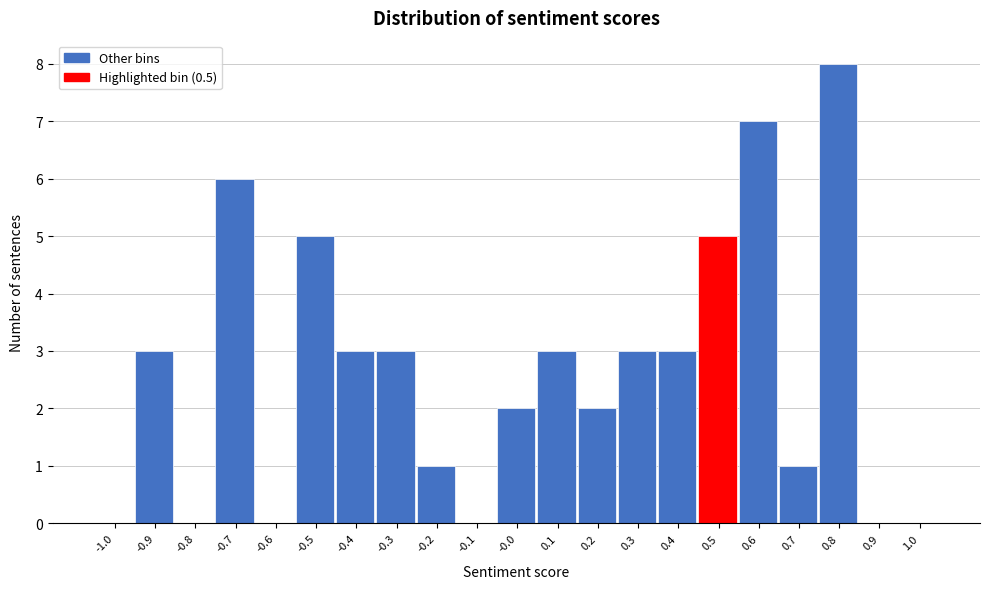

What is the sum of the values at 0.3 and 0.7?

4